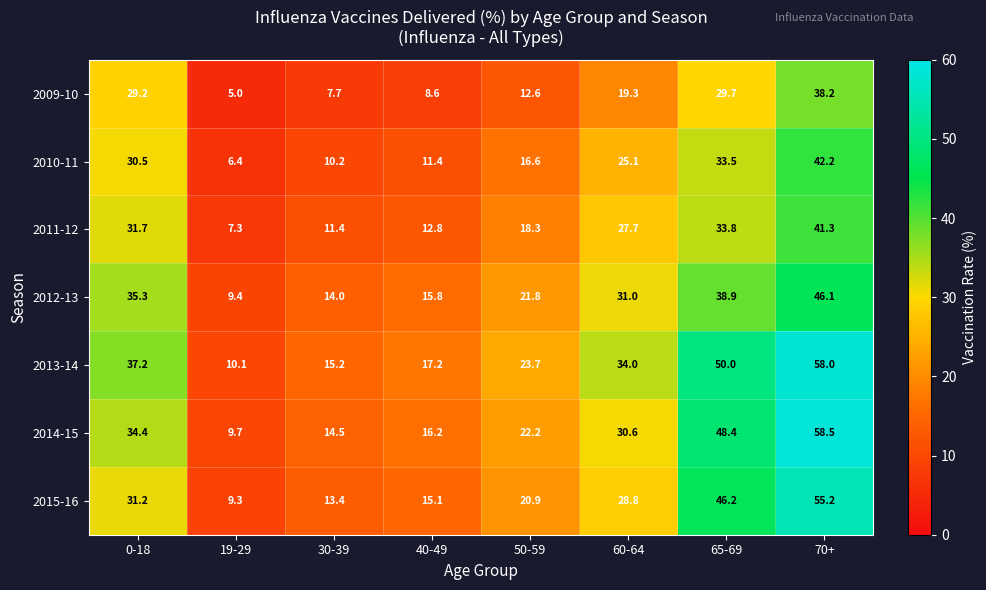

List the series in order of their peak value, highest first.

2014-15, 2013-14, 2015-16, 2012-13, 2010-11, 2011-12, 2009-10